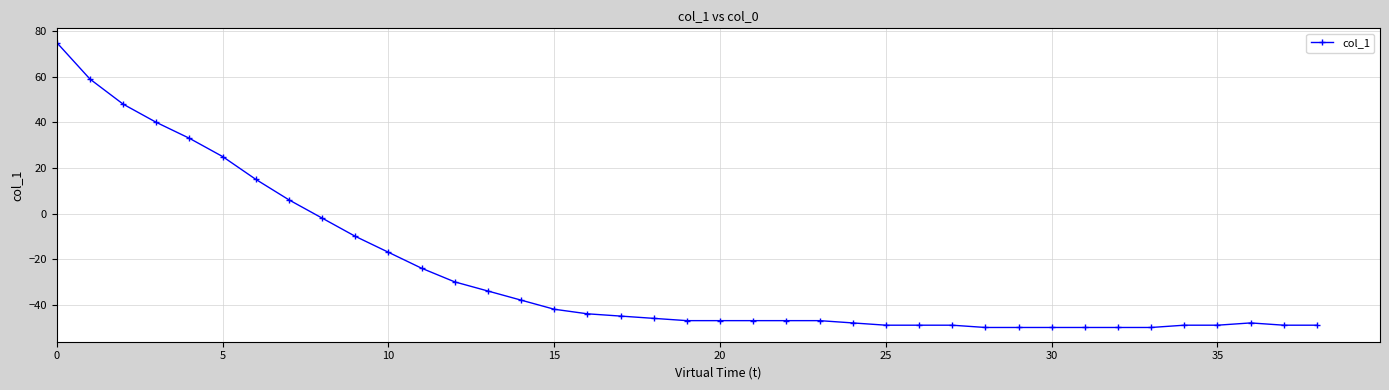

What is the value of the 16th point from the left?

-42